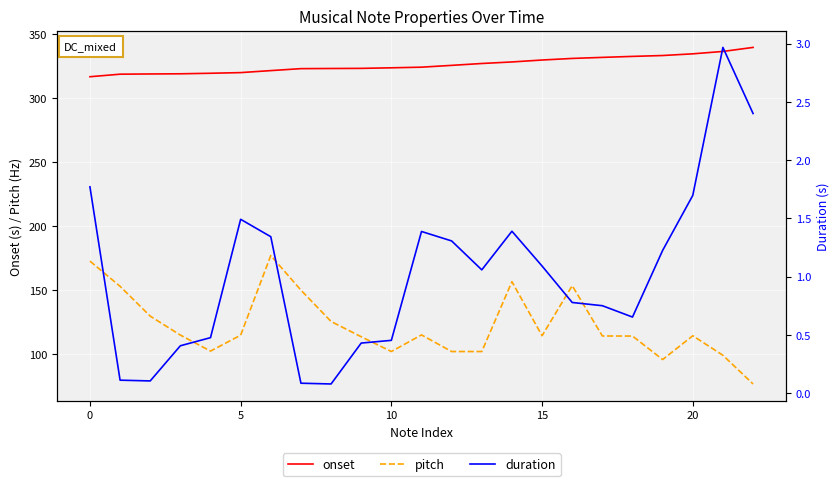

True or false: onset and pitch intersect in this chart.

False